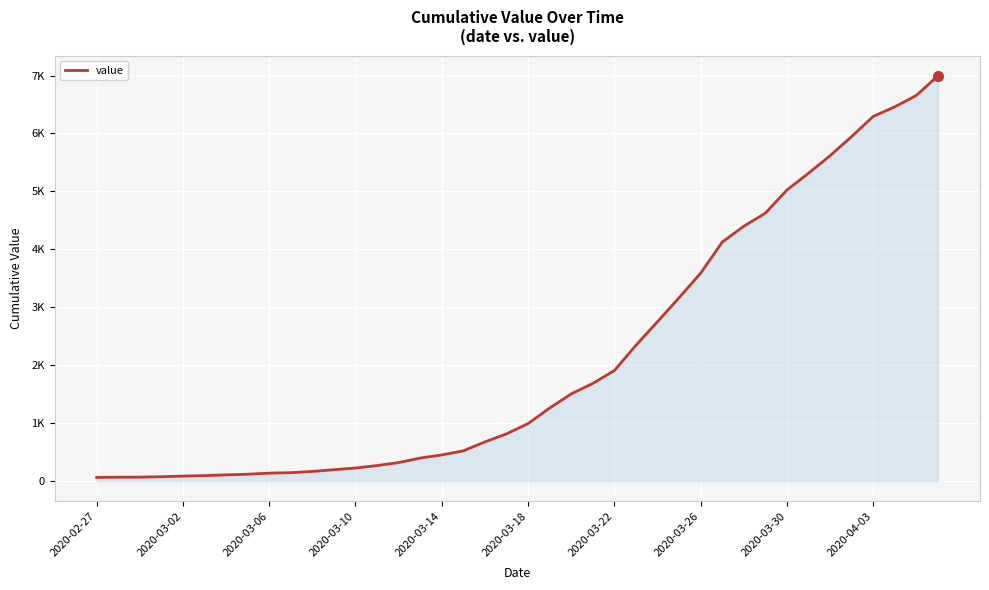

What is the average value?

2142